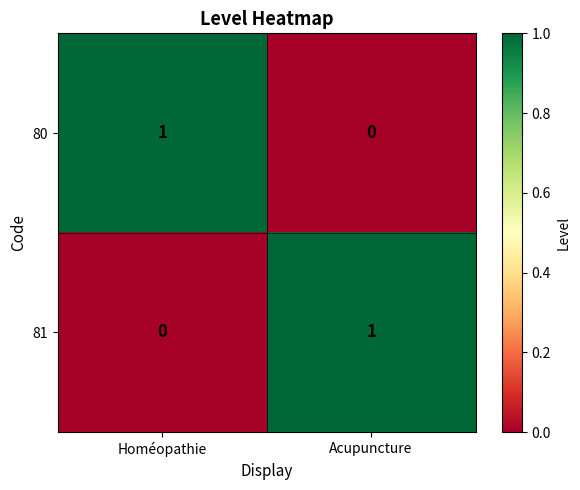

Reading right to left, extract all data points from this chart.

80: 0	1
81: 1	0